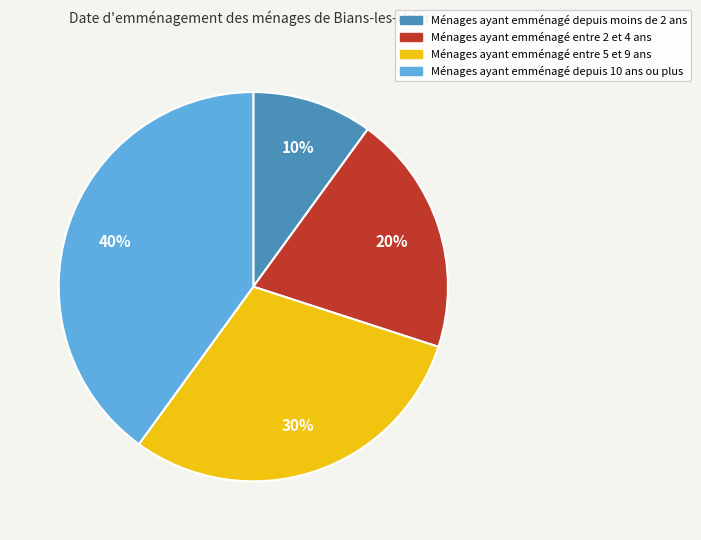

Is there a majority slice in this chart?

No